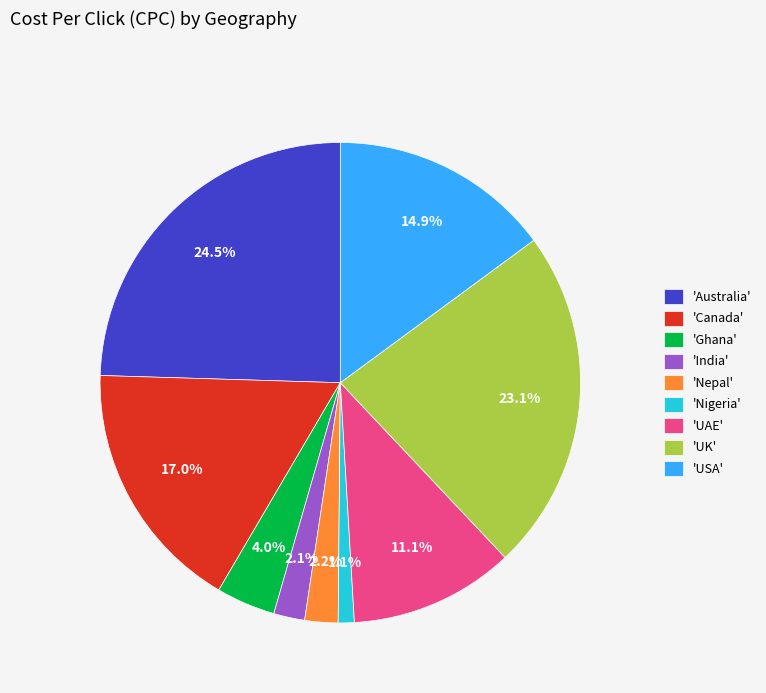

Approximately how many times larger is the value at 'UAE' compared to 'USA'?

0.7